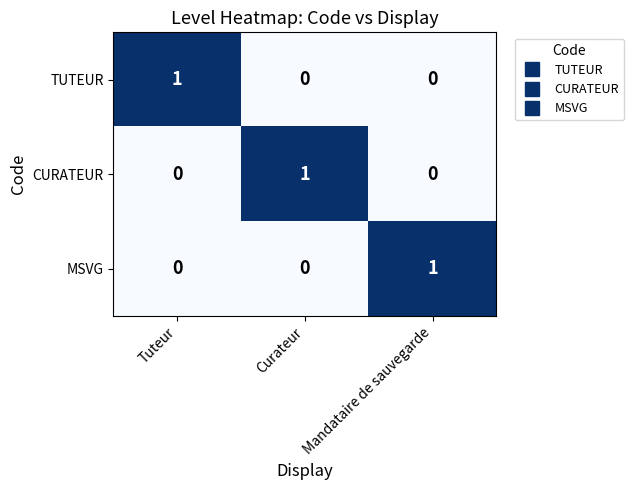

Which category has the highest value in the CURATEUR series?

Curateur